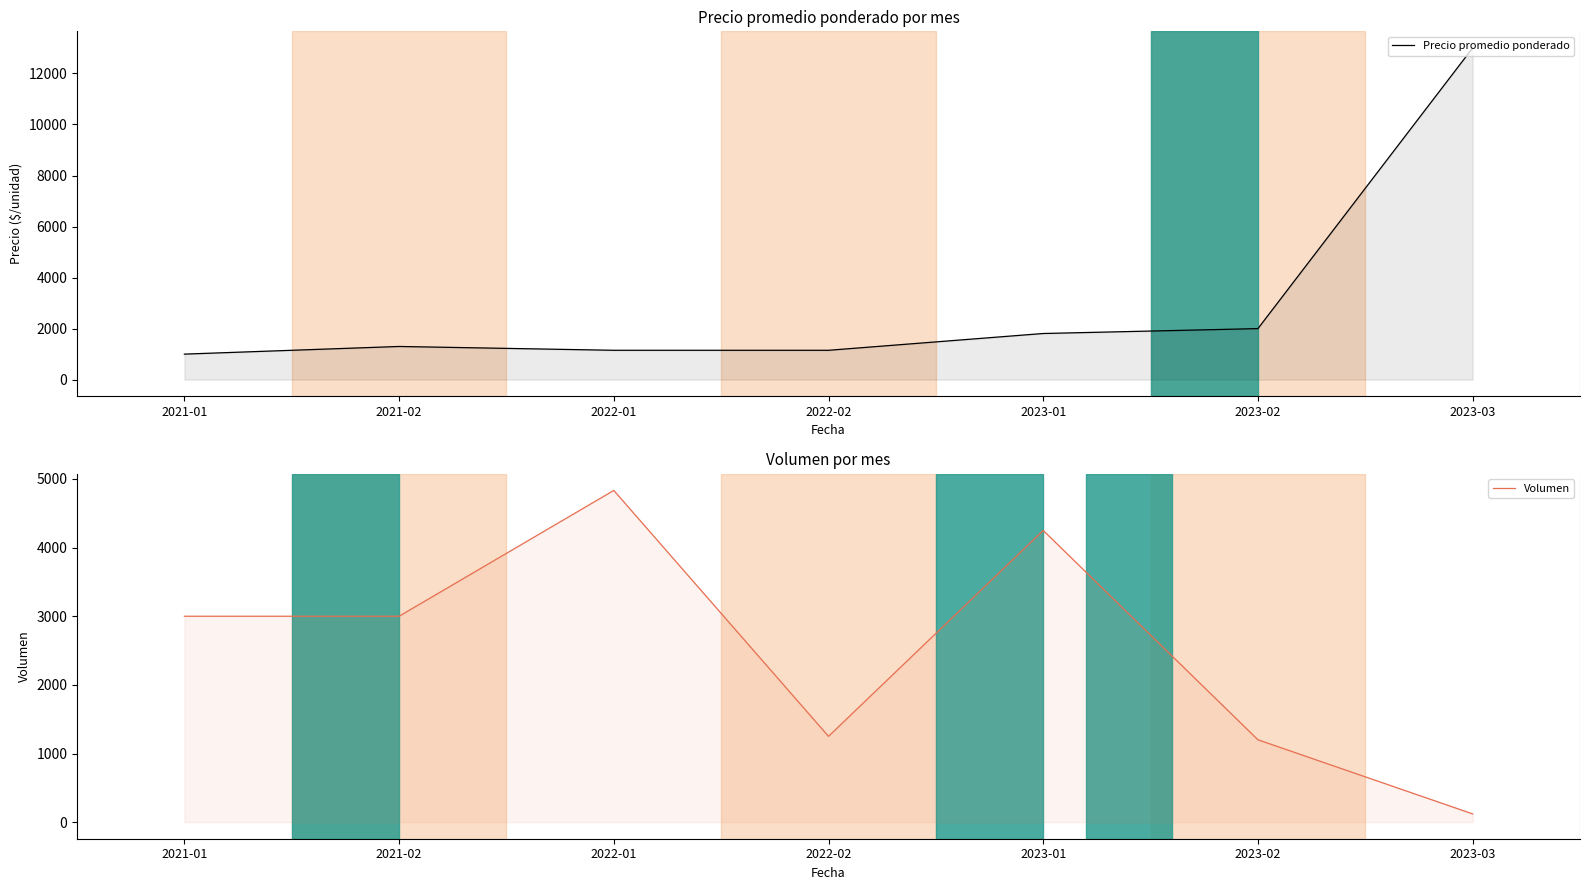

True or false: Volumen and Precio promedio ponderado intersect in this chart.

True